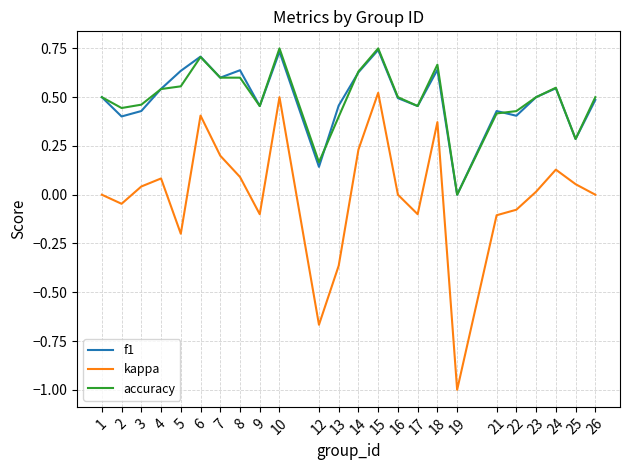

True or false: kappa and accuracy intersect in this chart.

False